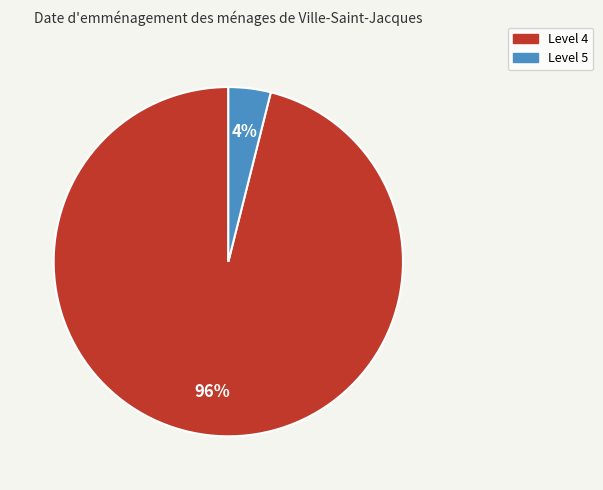

Is there a majority slice in this chart?

Yes